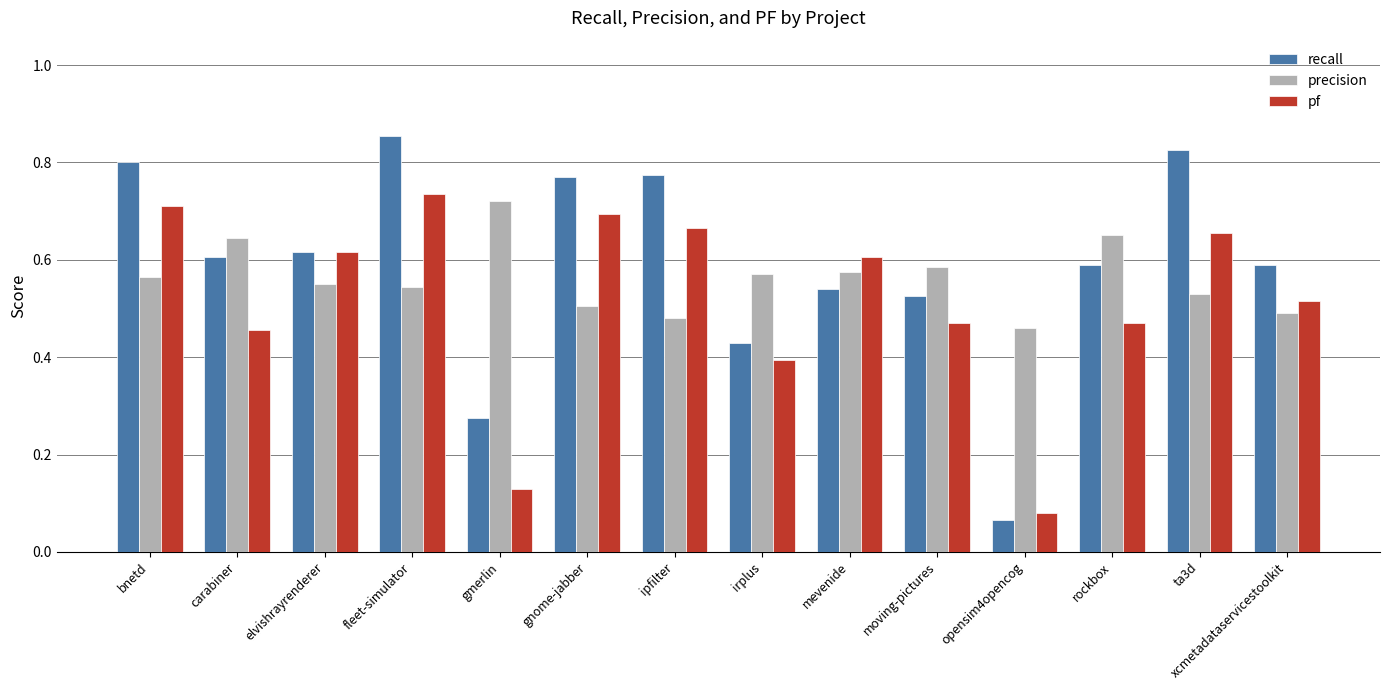

Rank the series by their maximum value, from lowest to highest.

precision, pf, recall